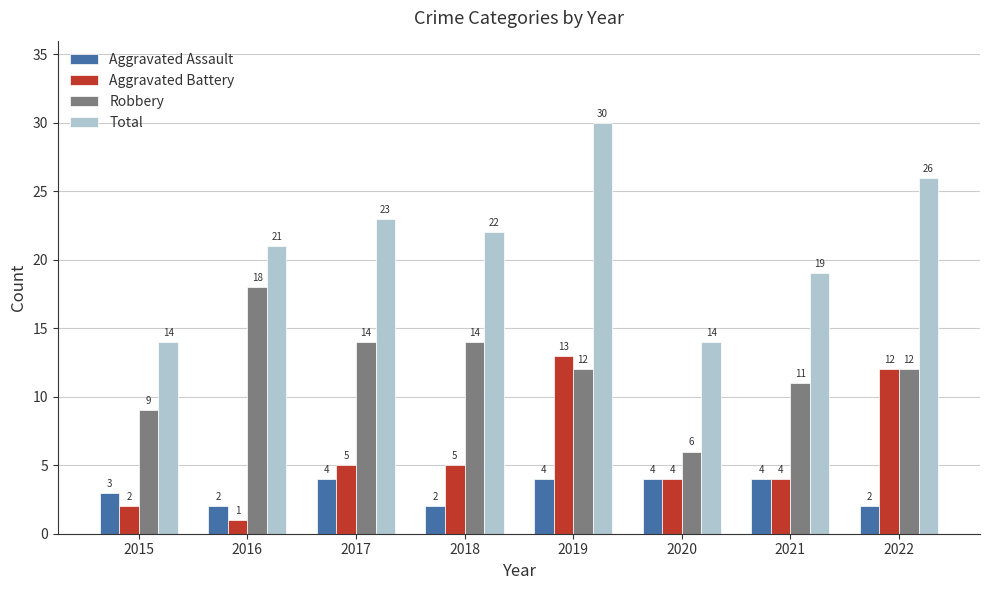

What is the average value of the Aggravated Battery series?

6